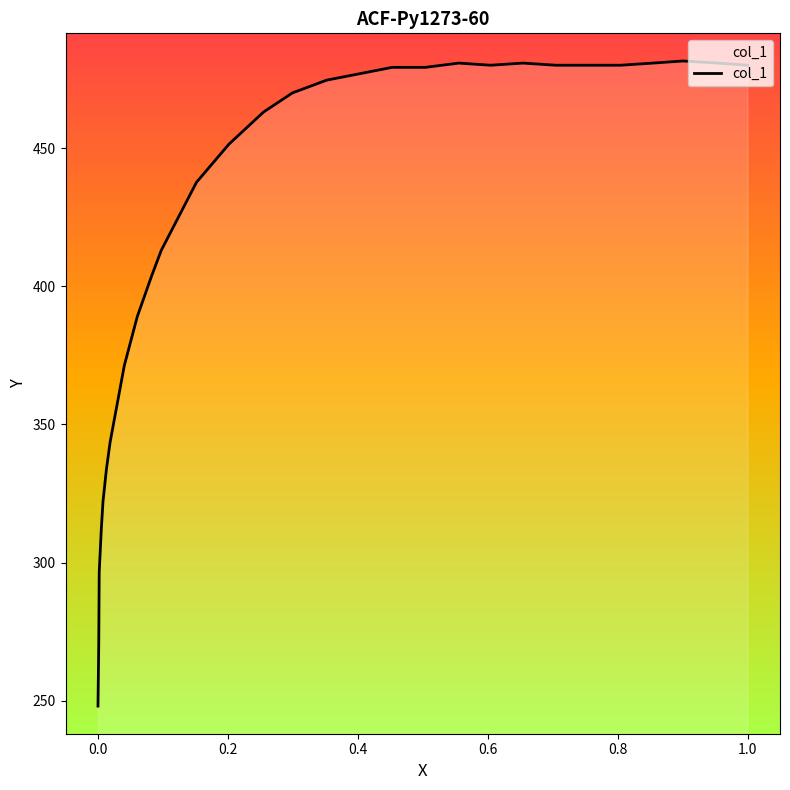

How many points are lower than both their immediate neighbors (excluding endpoints)?

1